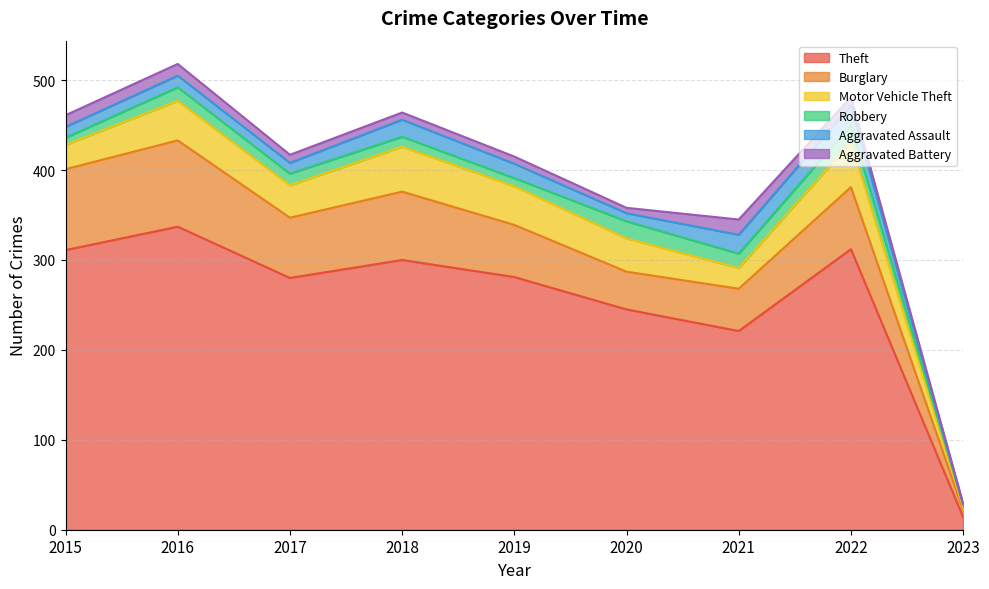

At which category does the chart reach its minimum across all series?

2023